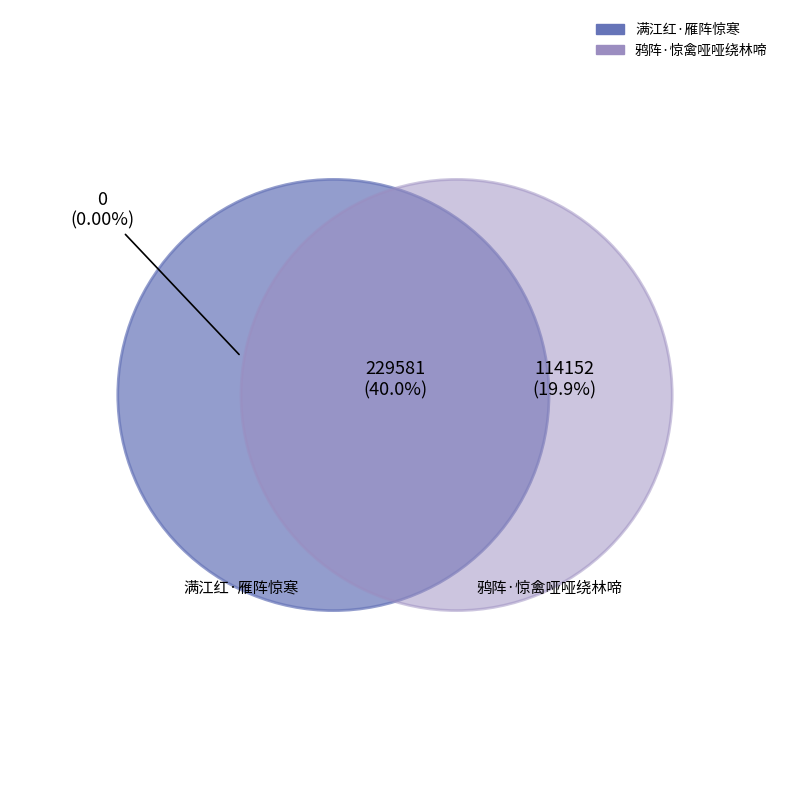

To the nearest percent, what portion does 满江红·雁阵惊寒 represent?

40%